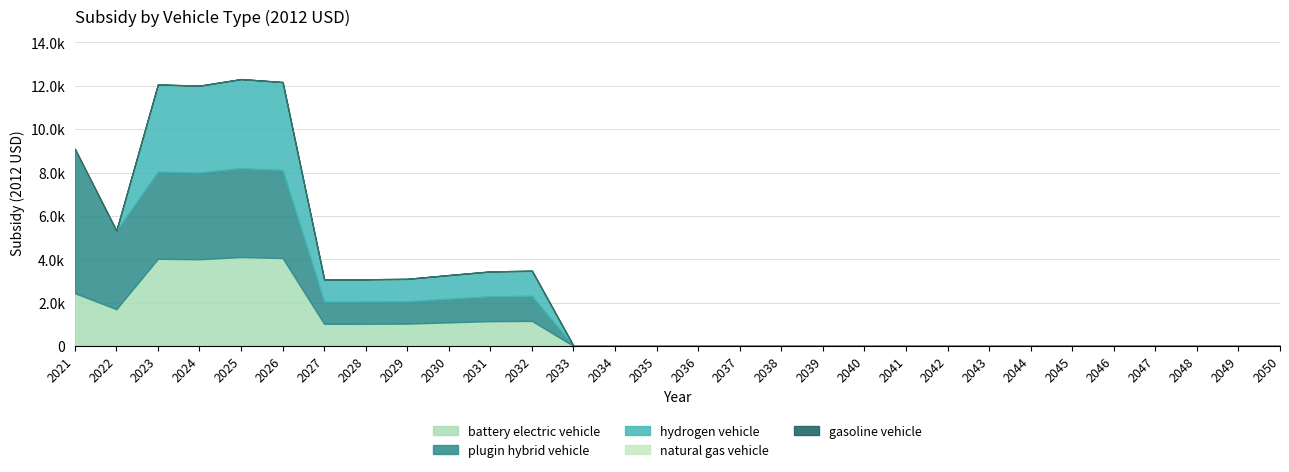

What value does the battery electric vehicle series have at 2022?

1697.1